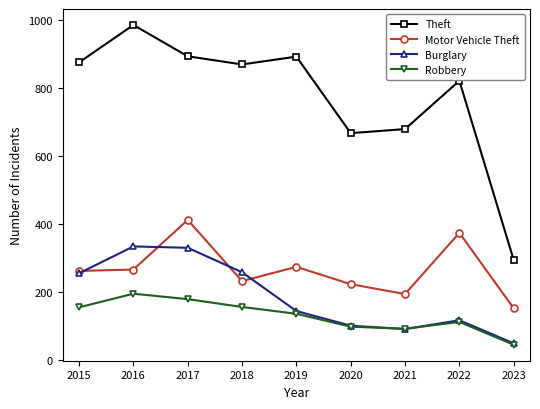

How many series are shown in this chart?

4